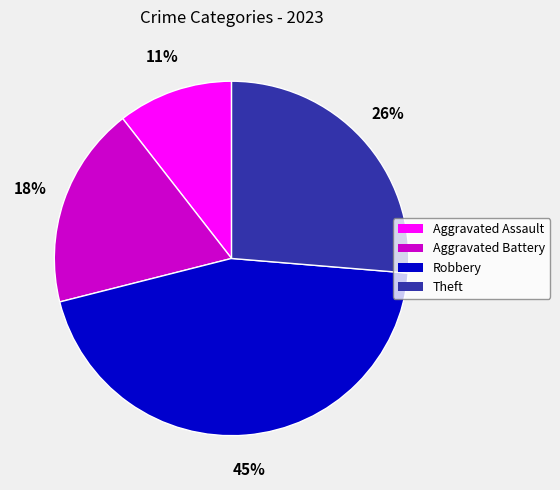

Is Theft the majority of the pie?

No